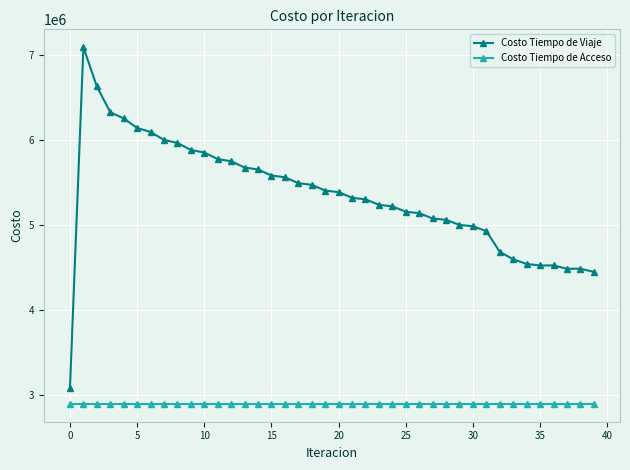

What is the value of the Costo Tiempo de Viaje point at the 6th from the left?

6140125.2